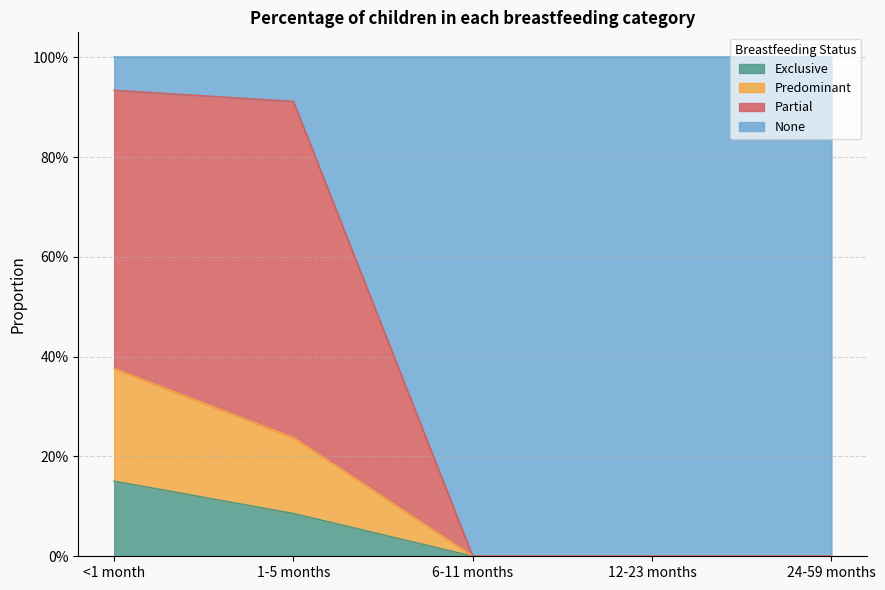

True or false: Exclusive and Partial intersect in this chart.

False